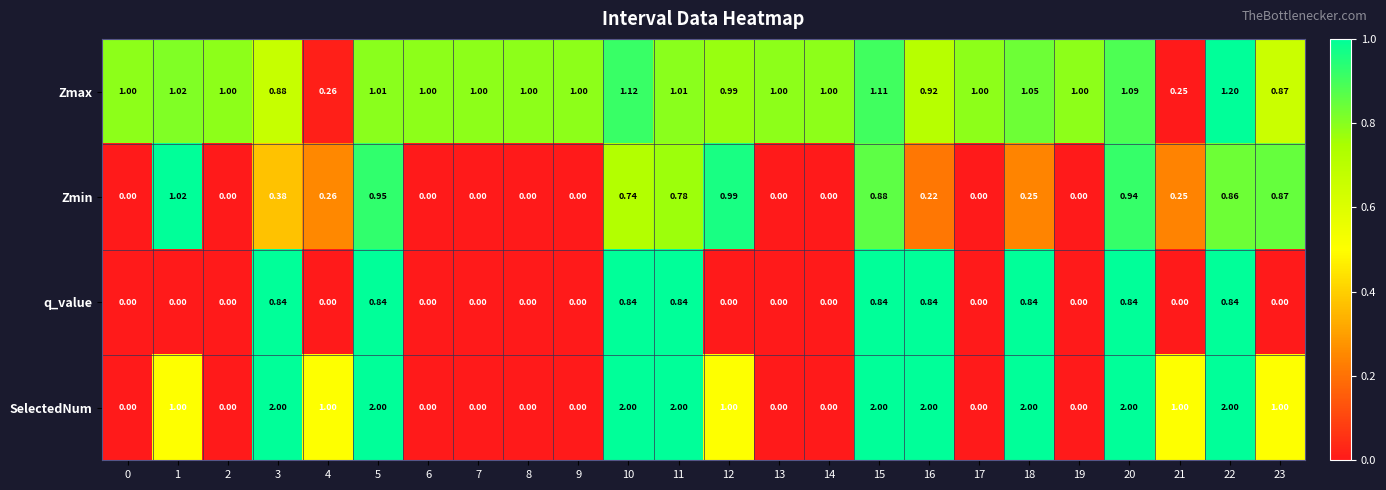

Which series has the largest total across all categories?

SelectedNum